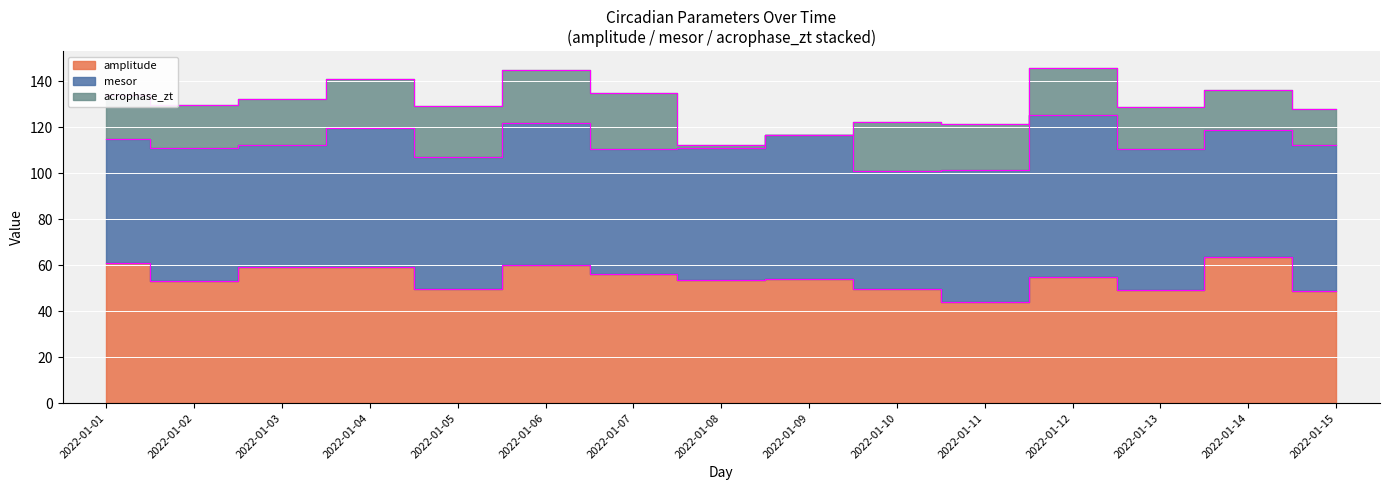

What is the difference between the maximum and minimum values in the amplitude series?

19.4